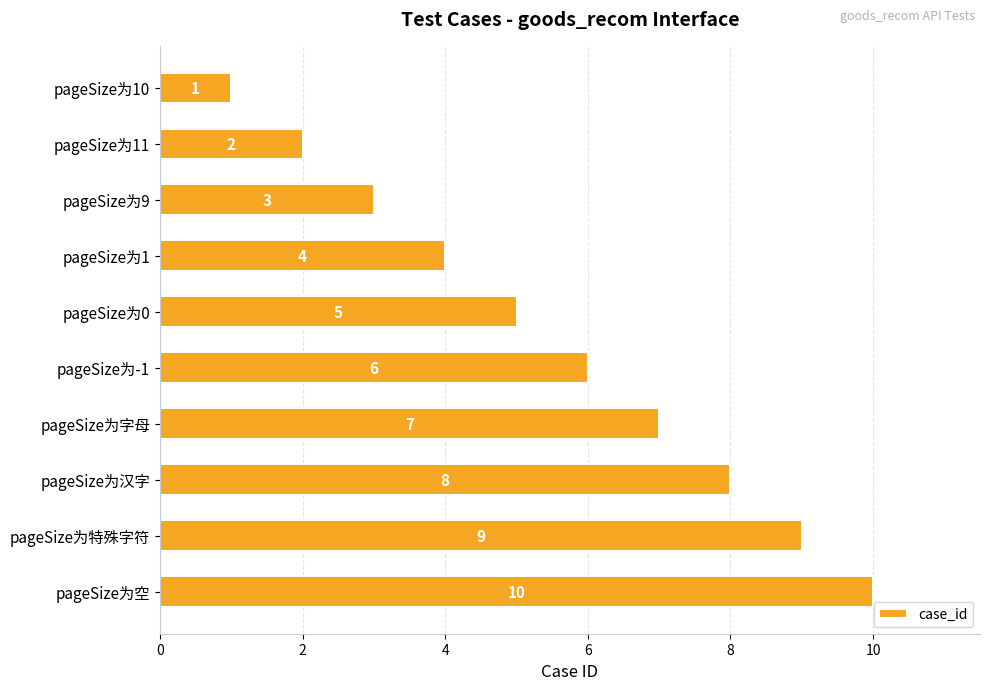

What is the change in value from pageSize为10 to pageSize为汉字?

+7